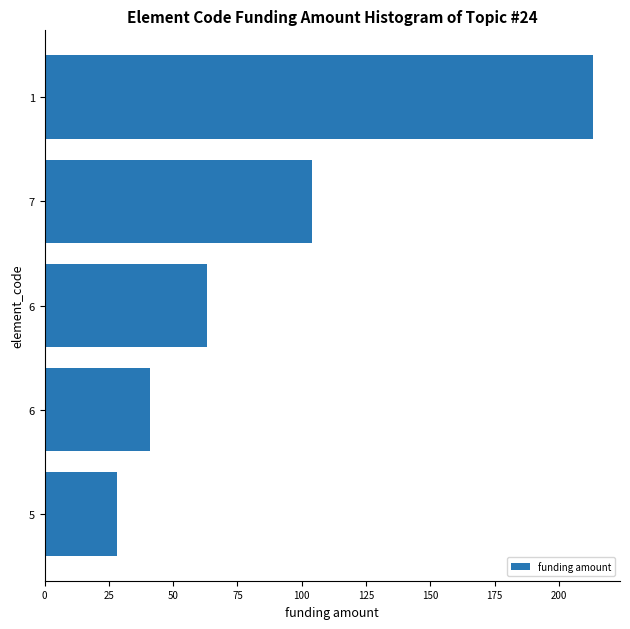

How many bars are there in total?

5